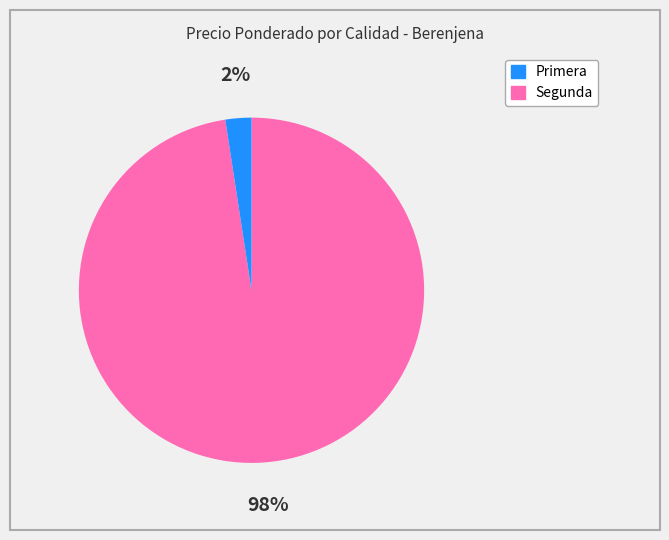

Is there any slice that represents more than half of the pie?

Yes